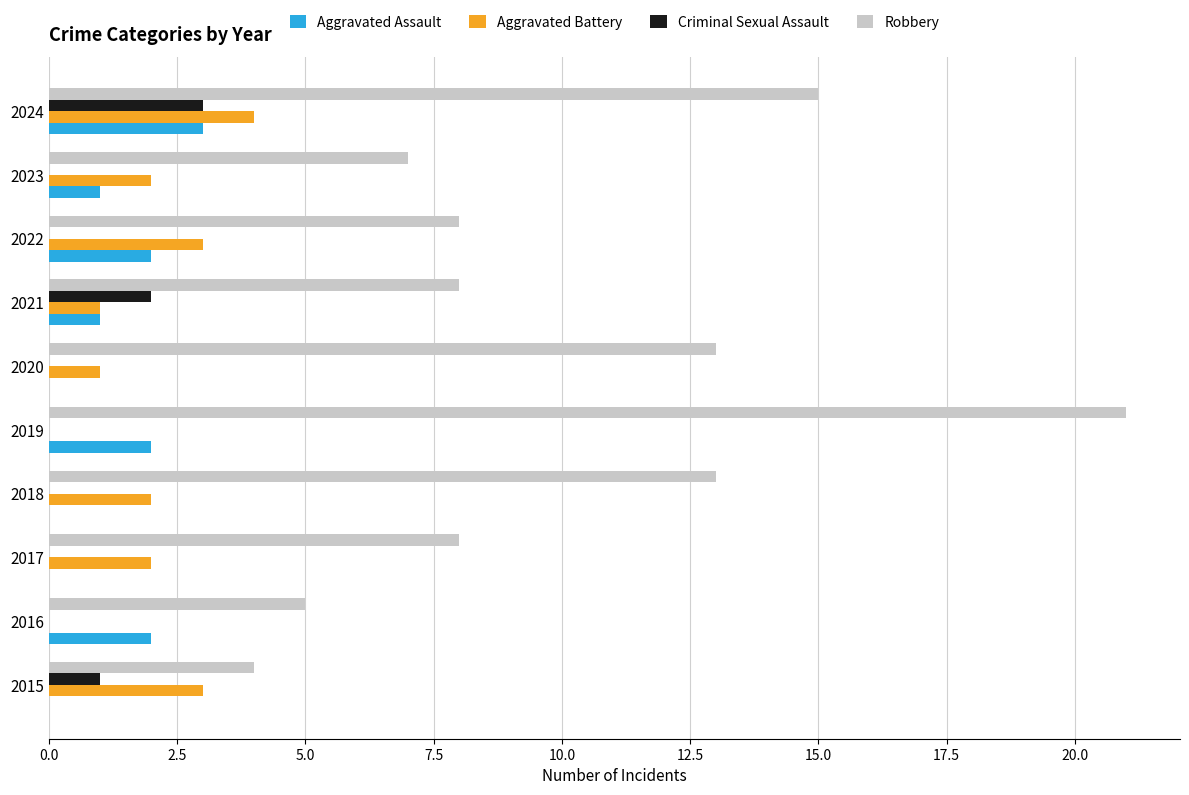

Is the value of Aggravated Battery at 2019 greater than the value of Aggravated Assault at 2024?

No